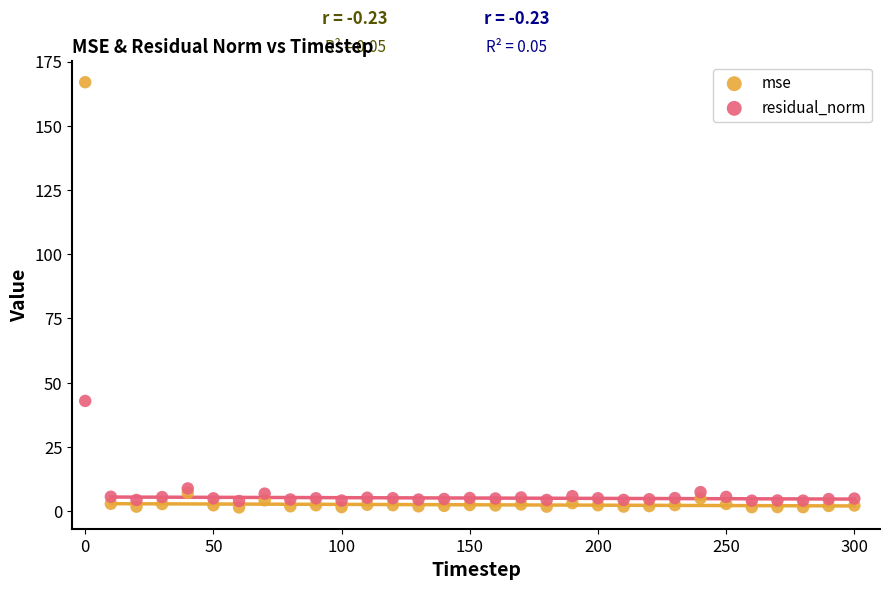

What is the X range (max minus min) for the scatter plot?

300.0